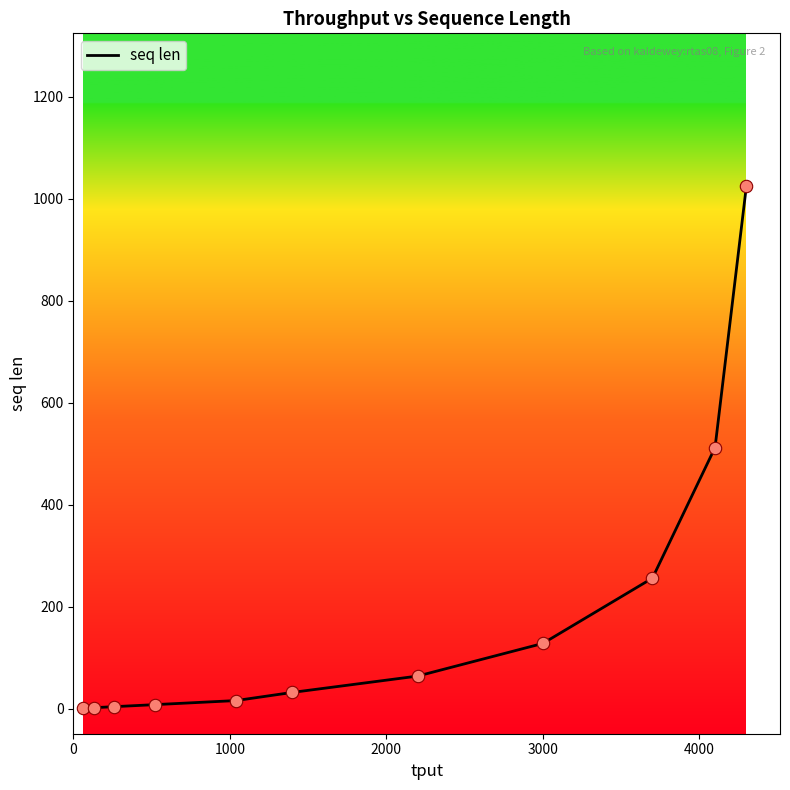

What is the greatest value displayed?

1024